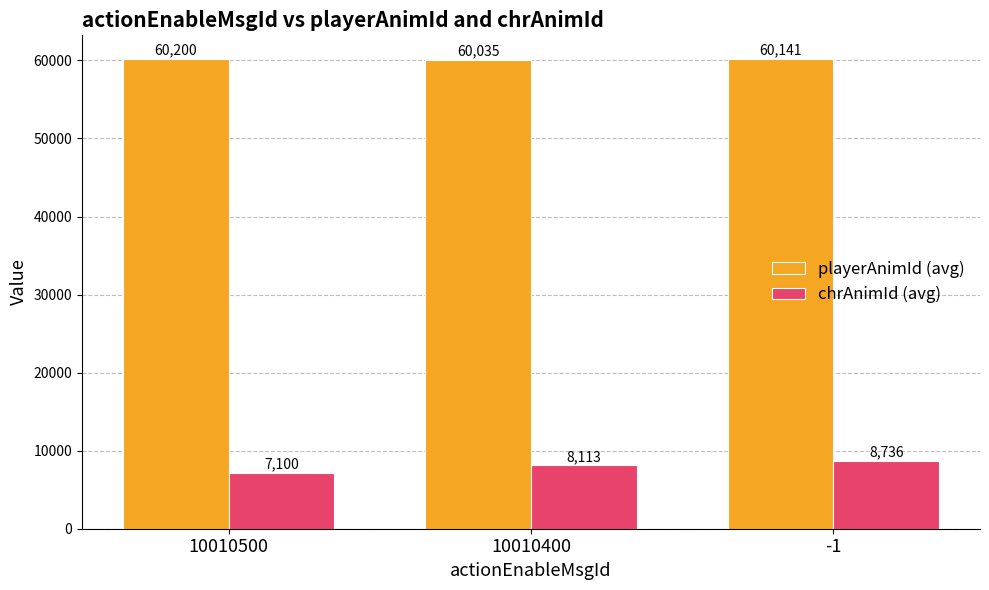

At which label does playerAnimId (avg) first exceed 60141?

10010500